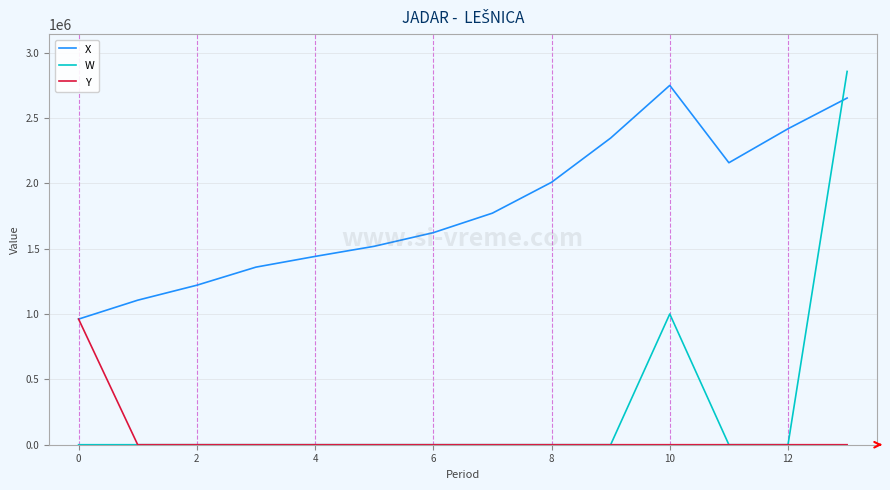

Is this an area chart (filled region under the line)?

No